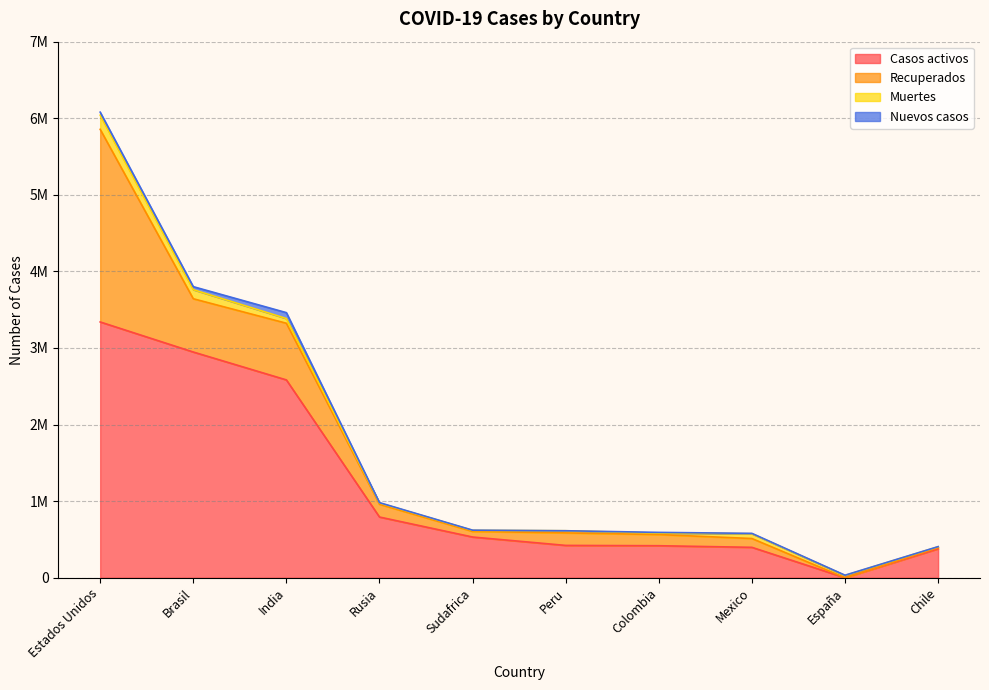

At which category is the sum across all series the highest?

Estados Unidos